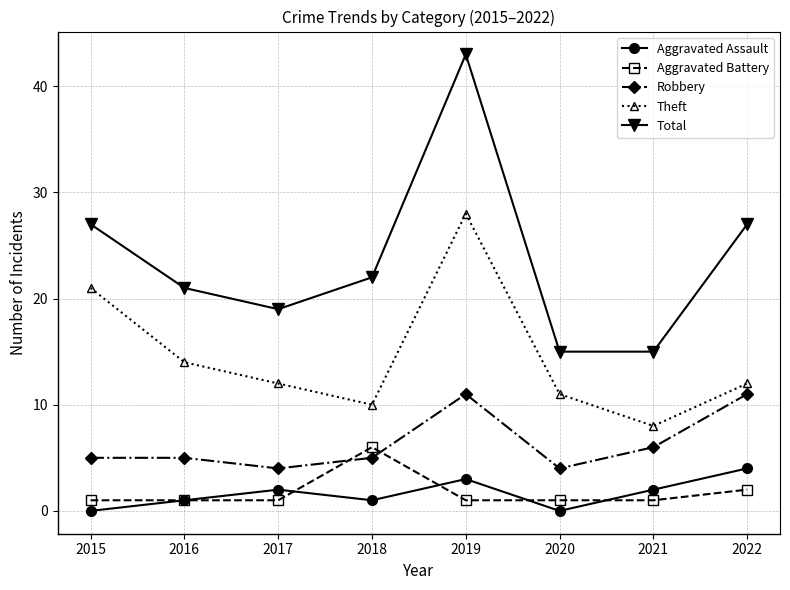

Where does the Theft series first go above 12?

2015